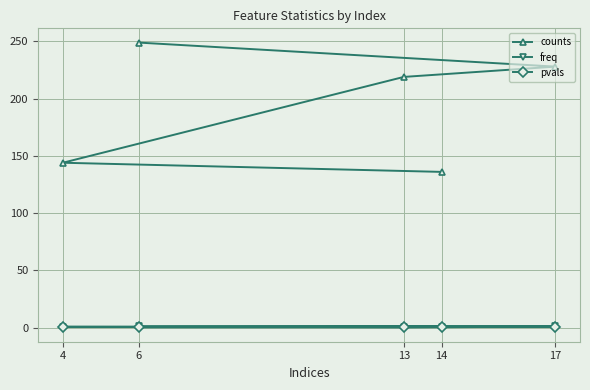

Which label corresponds to the largest value in the chart?

6